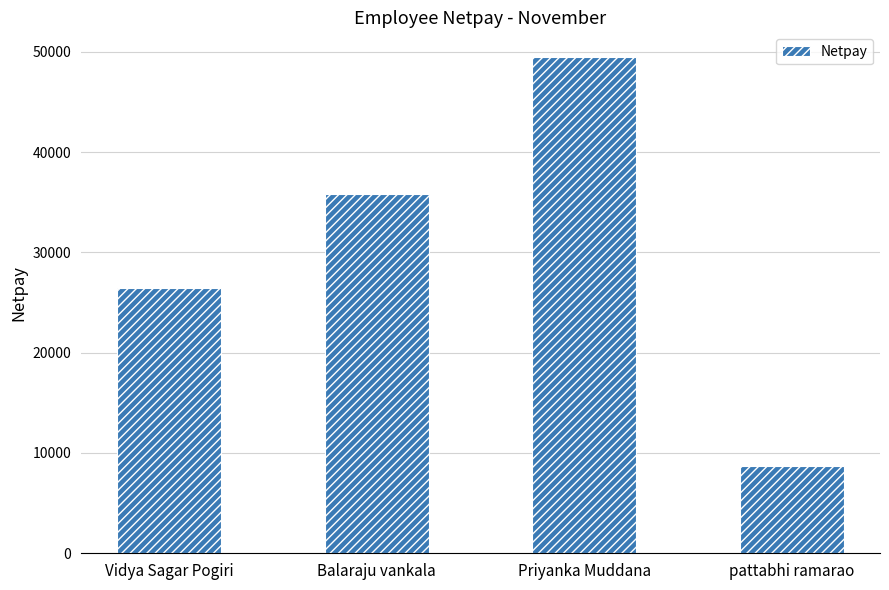

Reading left to right, what are all the values shown in this chart?

26454.6	35856.5	49460.8	8701.5